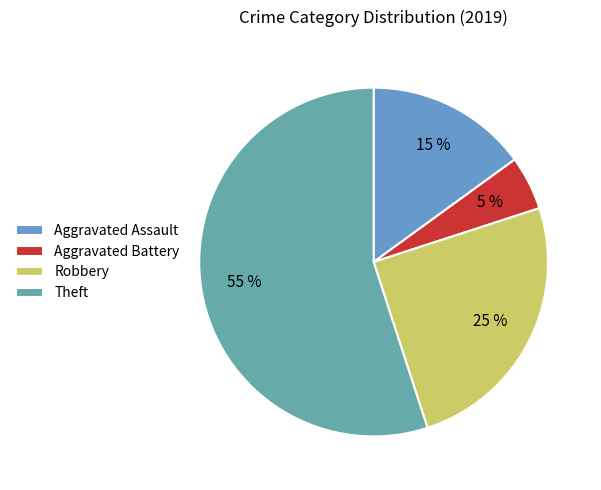

To the nearest percent, what is the difference between the largest and smallest slice percentages?

50%